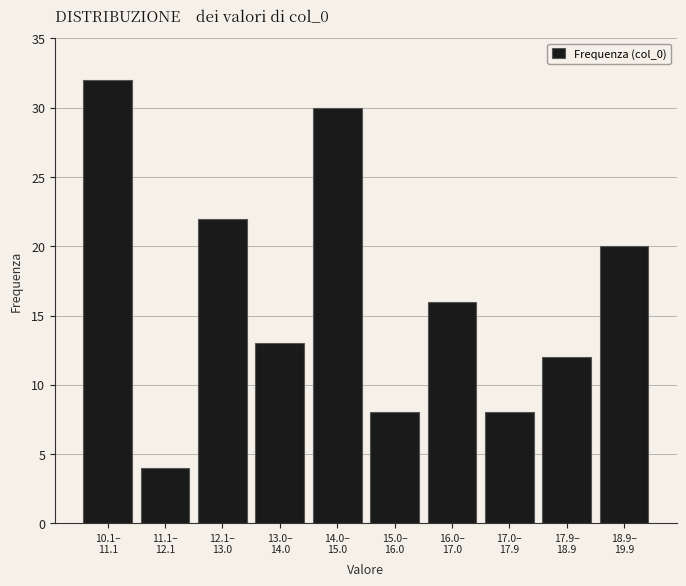

Reading right to left, list all the values displayed in this chart.

20	12	8	16	8	30	13	22	4	32